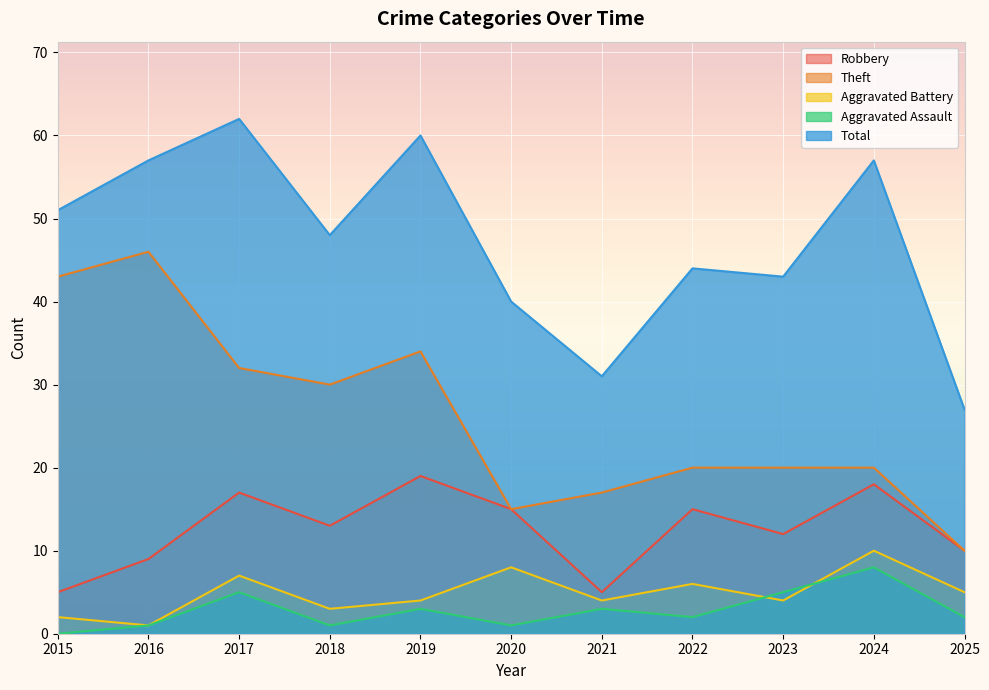

True or false: Aggravated Battery has more than 0 points higher than both neighbors.

True